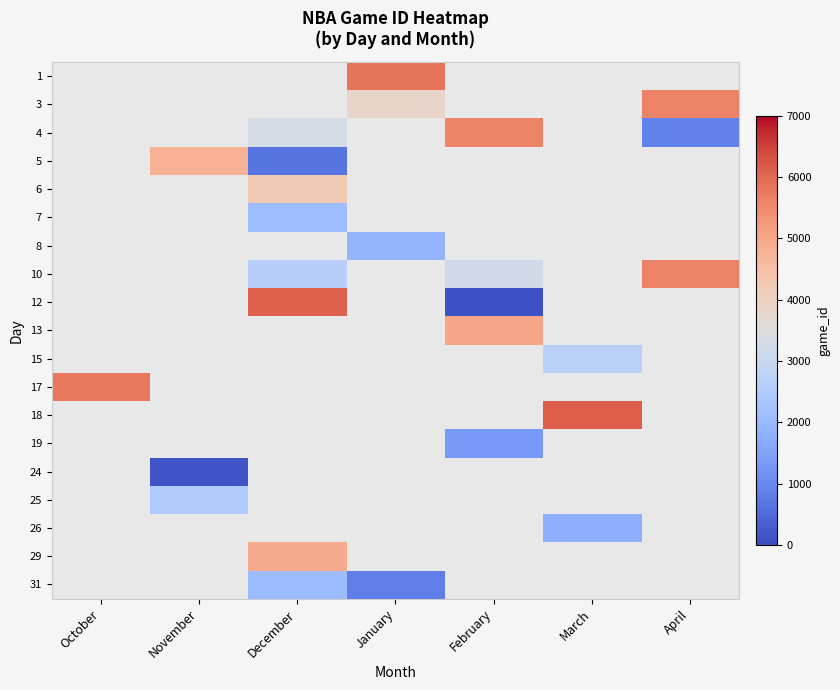

Reading left to right, what are all the values shown in this chart?

1: October=0	November=0	December=0	January=5800	February=0	March=0	April=0
3: October=0	November=0	December=0	January=3876	February=0	March=0	April=5616
4: October=0	November=0	December=3290	January=0	February=5604	March=0	April=901
5: October=0	November=4761	December=665	January=0	February=0	March=0	April=0
6: October=0	November=0	December=4198	January=0	February=0	March=0	April=0
7: October=0	November=0	December=2100	January=0	February=0	March=0	April=0
8: October=0	November=0	December=0	January=1905	February=0	March=0	April=0
10: October=0	November=0	December=2596	January=0	February=3145	March=0	April=5617
12: October=0	November=0	December=6122	January=0	February=108	March=0	April=0
13: October=0	November=0	December=0	January=0	February=5031	March=0	April=0
15: October=0	November=0	December=0	January=0	February=0	March=2656	April=0
17: October=5782	November=0	December=0	January=0	February=0	March=0	April=0
18: October=0	November=0	December=0	January=0	February=0	March=6145	April=0
19: October=0	November=0	December=0	January=0	February=1339	March=0	April=0
24: October=0	November=130	December=0	January=0	February=0	March=0	April=0
25: October=0	November=2471	December=0	January=0	February=0	March=0	April=0
26: October=0	November=0	December=0	January=0	February=0	March=1759	April=0
29: October=0	November=0	December=4896	January=0	February=0	March=0	April=0
31: October=0	November=0	December=2066	January=844	February=0	March=0	April=0